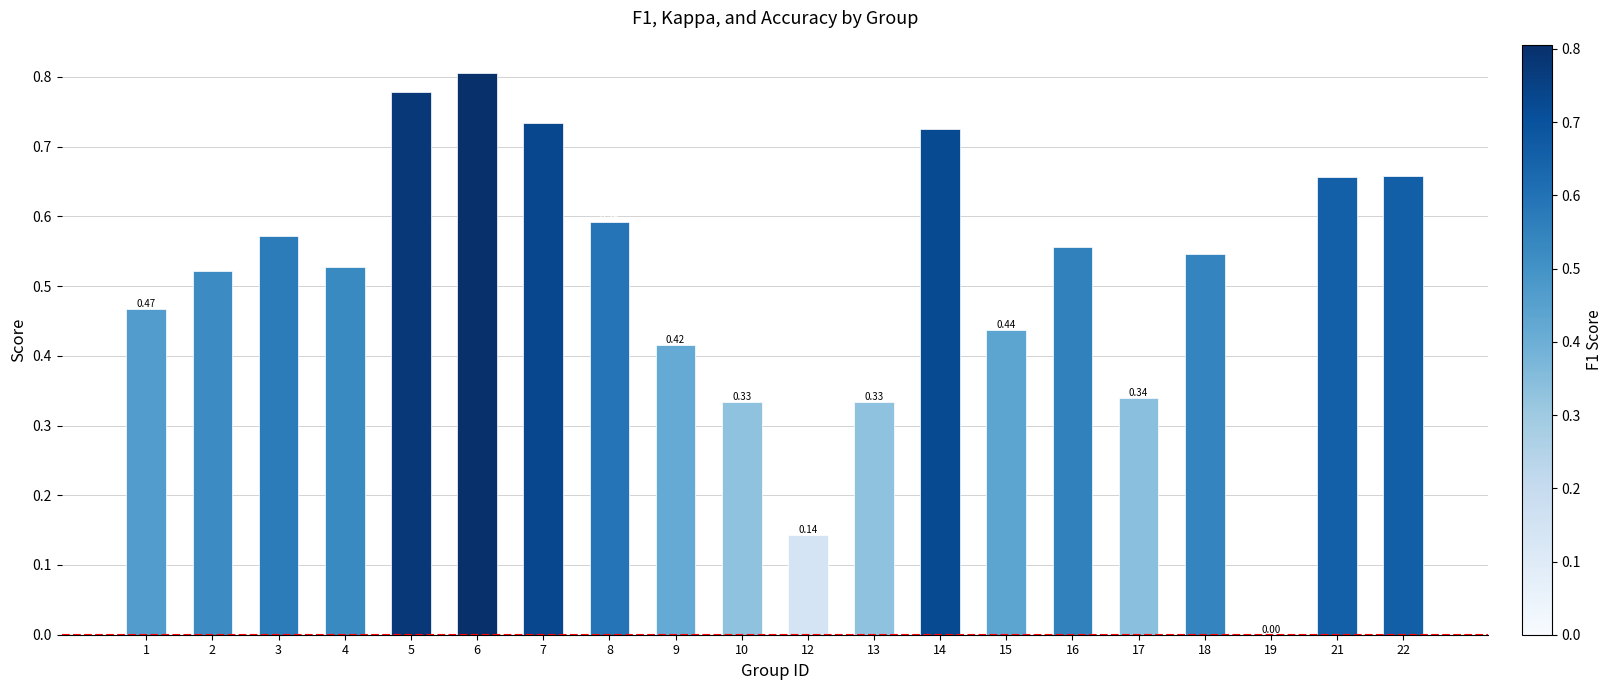

Between 6 and 15, which is larger?

6